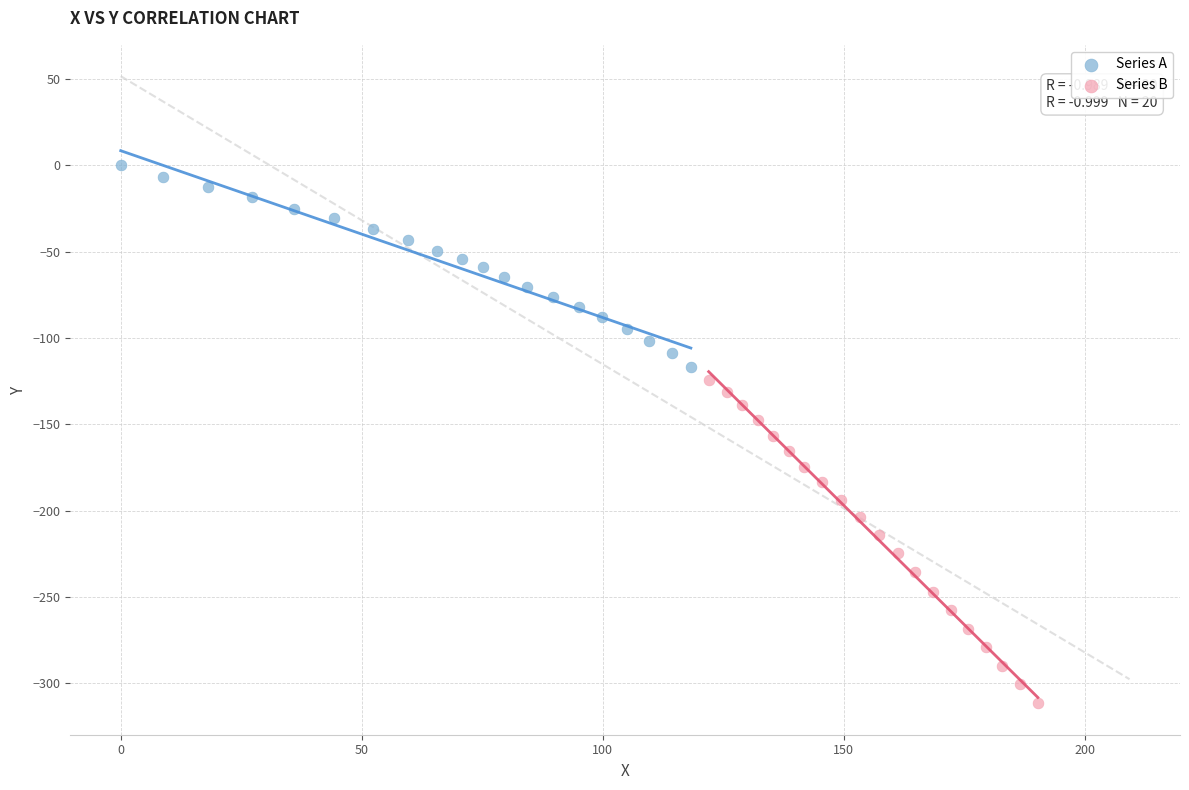

Which series reaches the minimum Y coordinate?

Series B